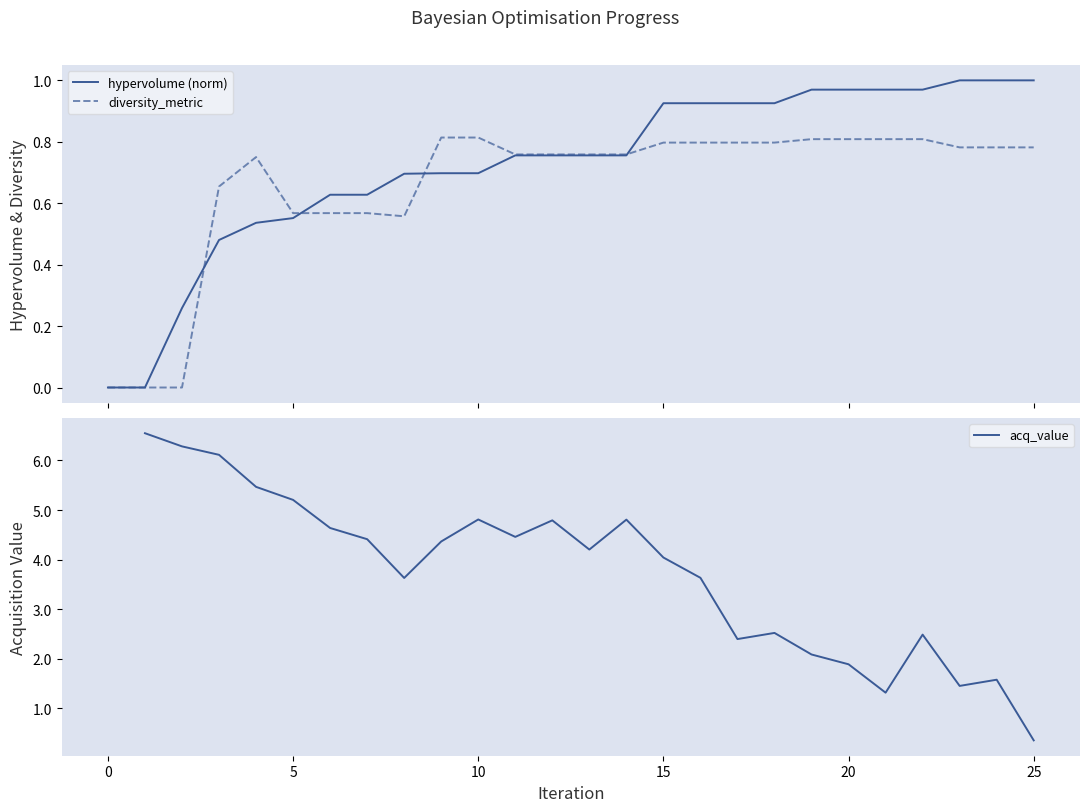

What is the average value of the diversity_metric series?

0.7